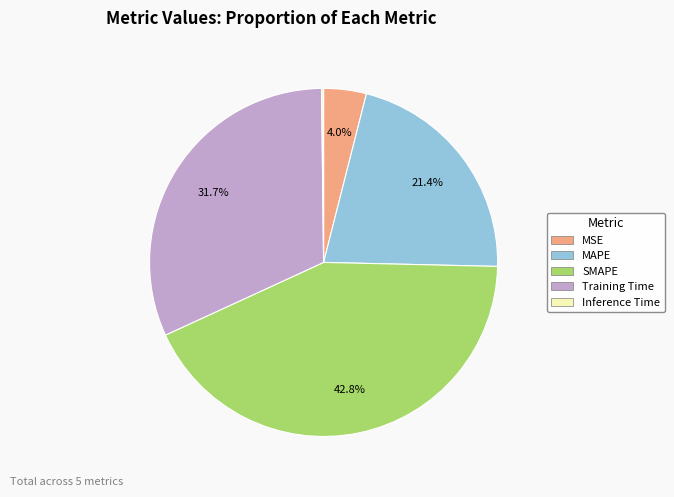

To the nearest percent, what percentage of the pie is MAPE?

21%